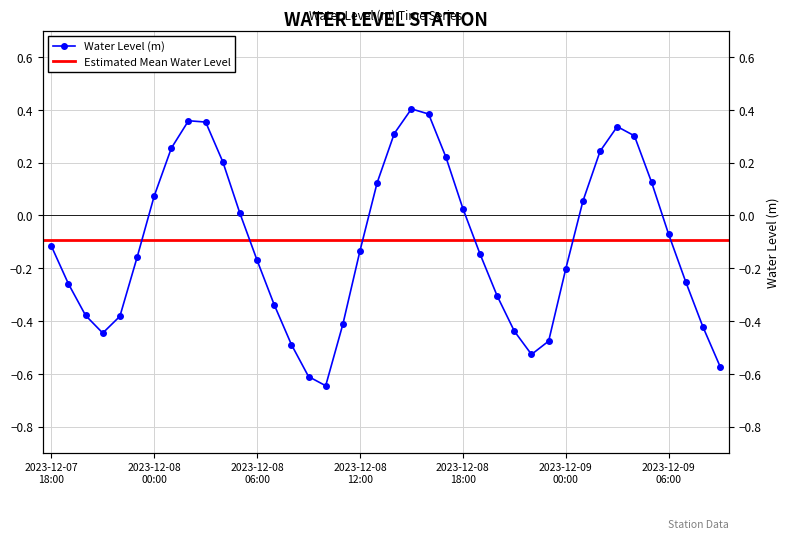

Reading left to right, transcribe all the data shown in this chart.

-0.1	-0.3	-0.4	-0.4	-0.4	-0.2	0.1	0.3	0.4	0.4	0.2	0.0	-0.2	-0.3	-0.5	-0.6	-0.6	-0.4	-0.1	0.1	0.3	0.4	0.4	0.2	0.0	-0.1	-0.3	-0.4	-0.5	-0.5	-0.2	0.1	0.2	0.3	0.3	0.1	-0.1	-0.3	-0.4	-0.6